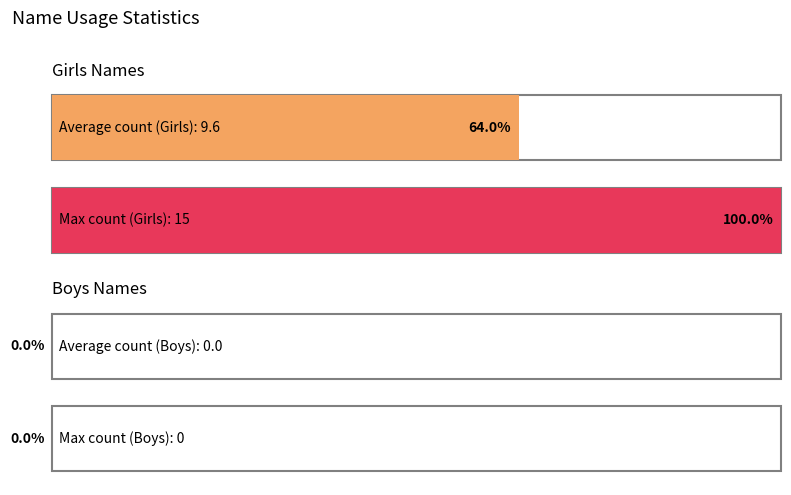

Is the value of Boys at 1925 greater than the value of Girls at 1918?

No